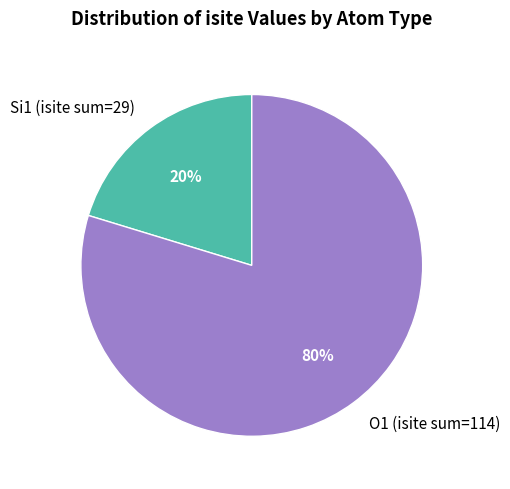

To the nearest percent, what is the average slice percentage?

50%